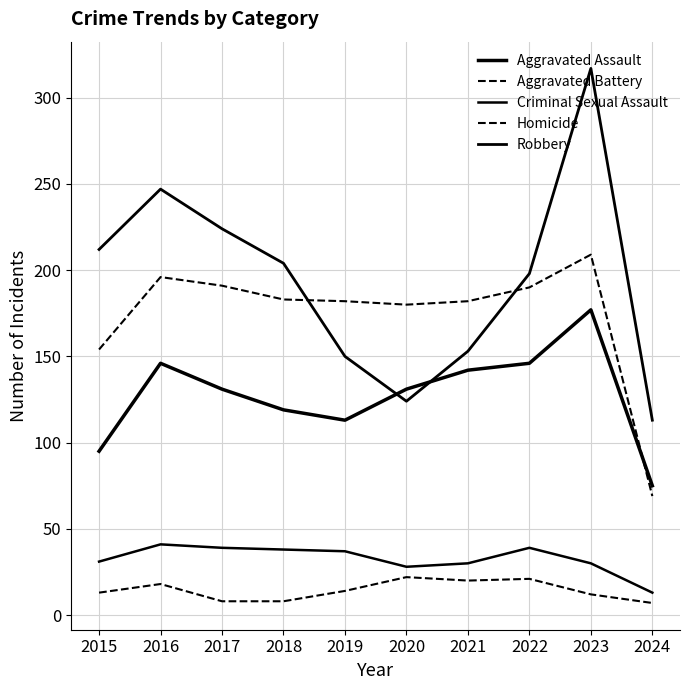

Reading left to right, list all the values displayed in this chart.

Aggravated Assault: 95	146	131	119	113	131	142	146	177	75
Aggravated Battery: 154	196	191	183	182	180	182	190	209	69
Criminal Sexual Assault: 31	41	39	38	37	28	30	39	30	13
Homicide: 13	18	8	8	14	22	20	21	12	7
Robbery: 212	247	224	204	150	124	153	198	317	113